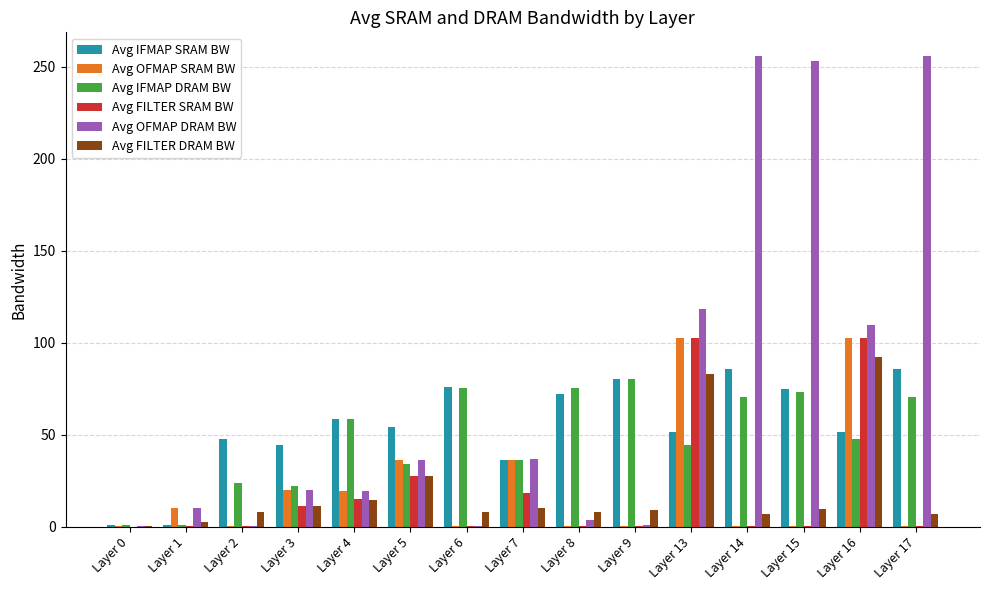

What is the maximum value shown in the chart?

256.0